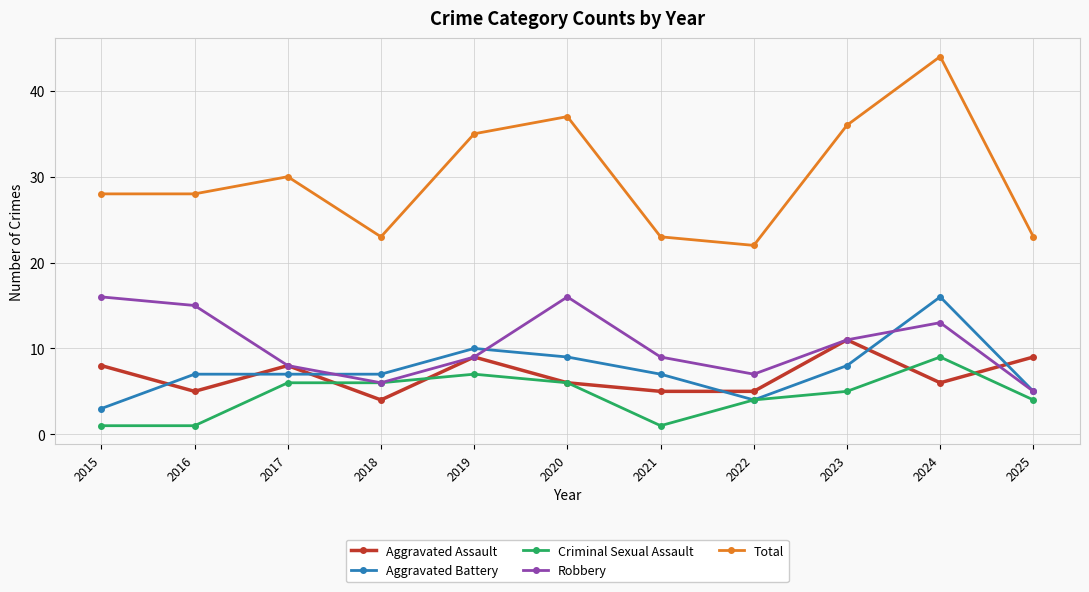

Which series has the widest spread of values?

Total